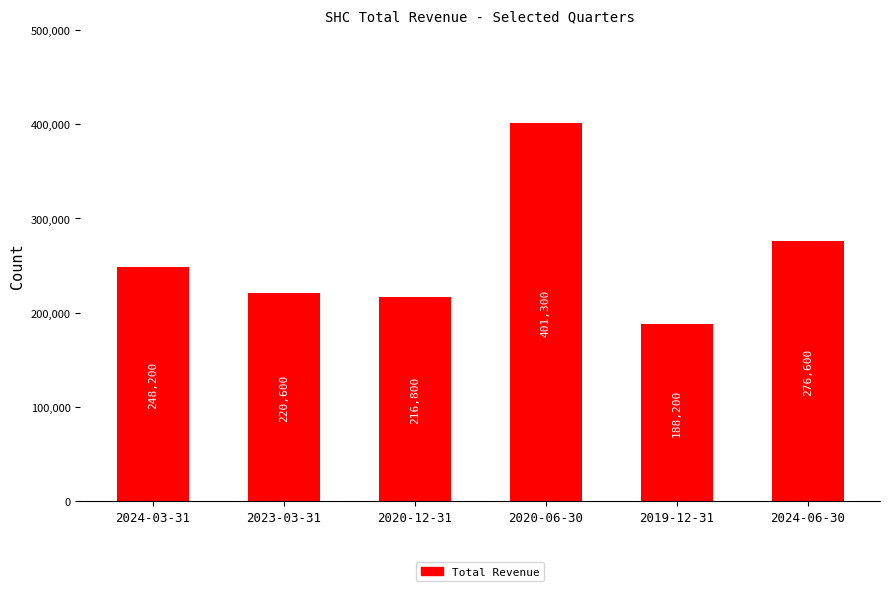

Are the bars horizontal?

No